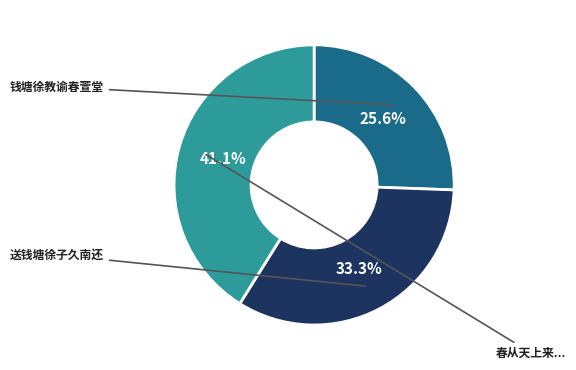

Does any single category account for the majority?

No